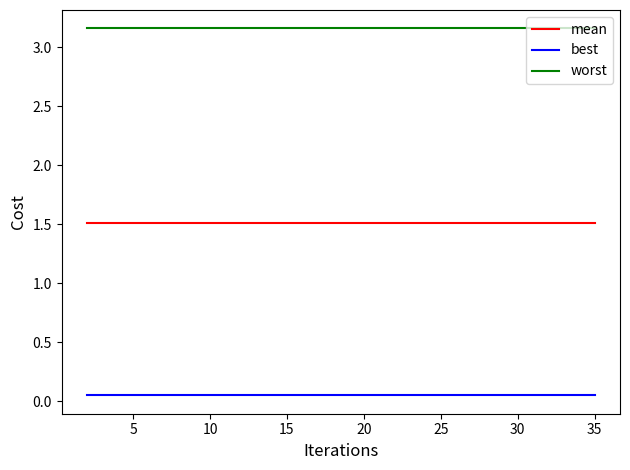

True or false: worst and best intersect in this chart.

False